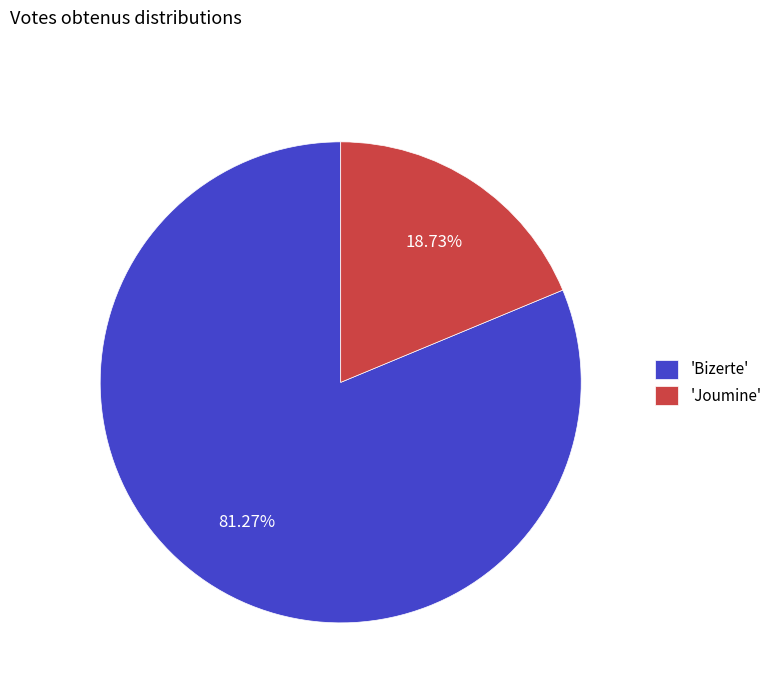

Which has a higher value, 'Joumine' or 'Bizerte'?

'Bizerte'